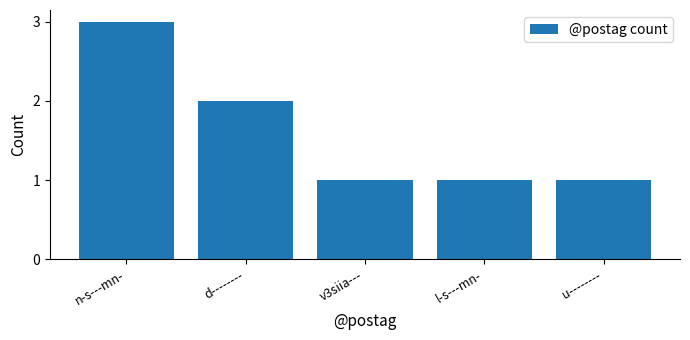

What is the ratio of the value at u-------- to the value at d--------?

0.5